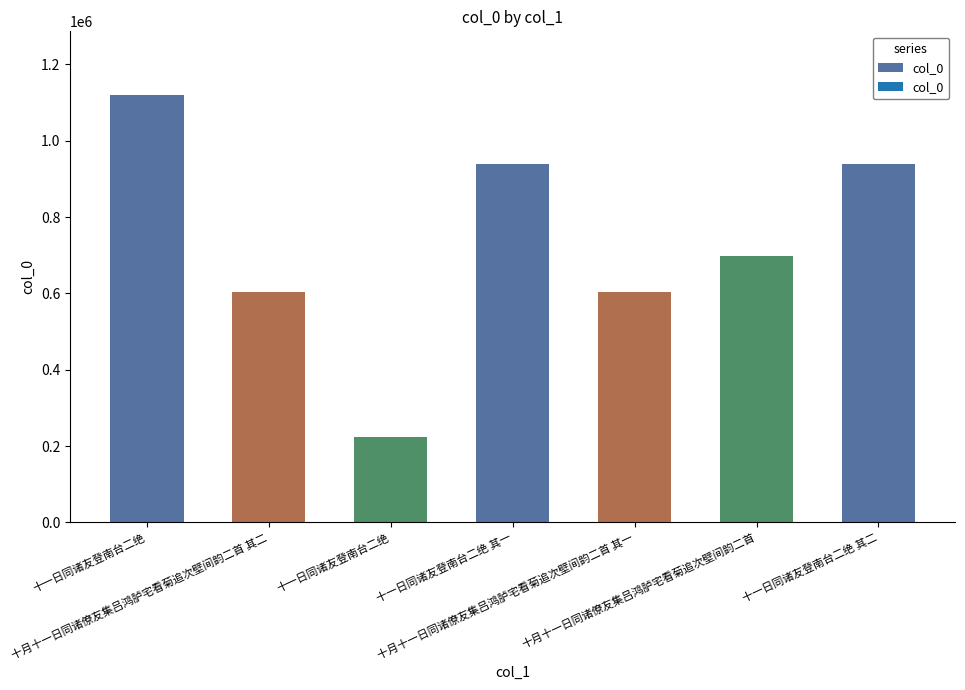

How many bars are there in total?

7